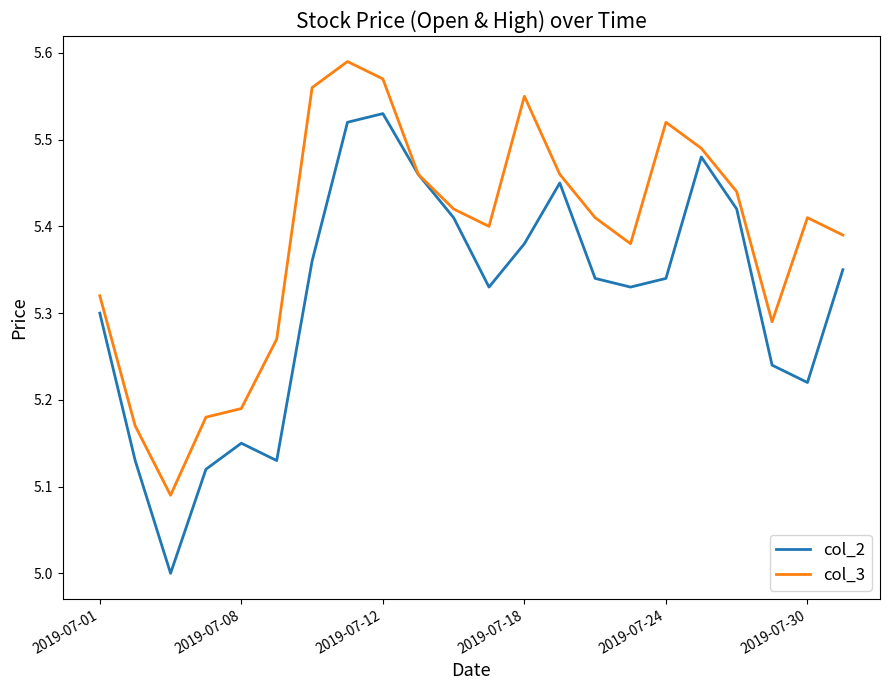

Which series has the largest total across all categories?

col_3